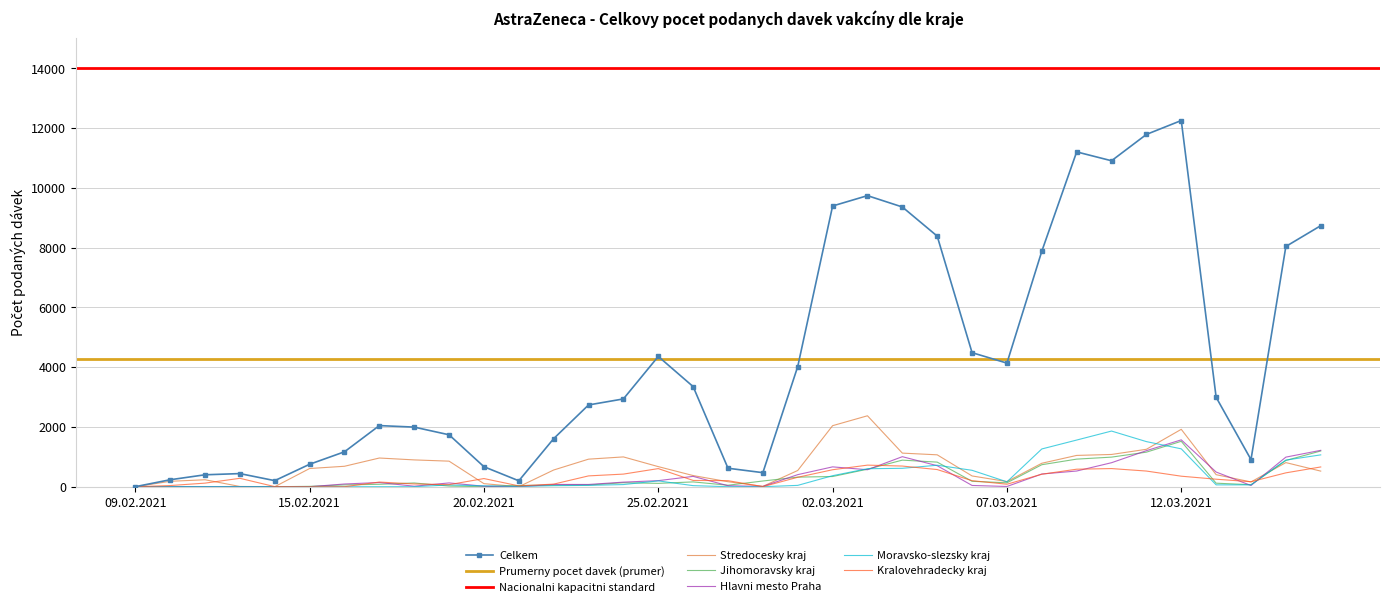

At which label does Jihomoravsky kraj reach its minimum?

09.02.2021